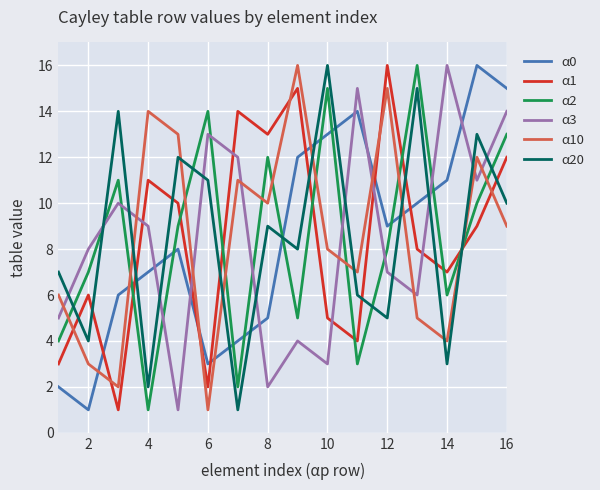

What is the sum of all α10 values?

136